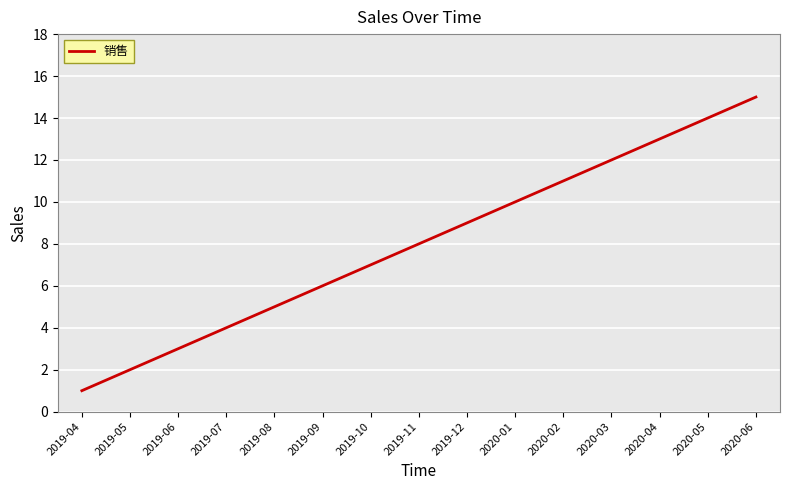

List the labels in order of value, smallest first.

2019-04, 2019-05, 2019-06, 2019-07, 2019-08, 2019-09, 2019-10, 2019-11, 2019-12, 2020-01, 2020-02, 2020-03, 2020-04, 2020-05, 2020-06